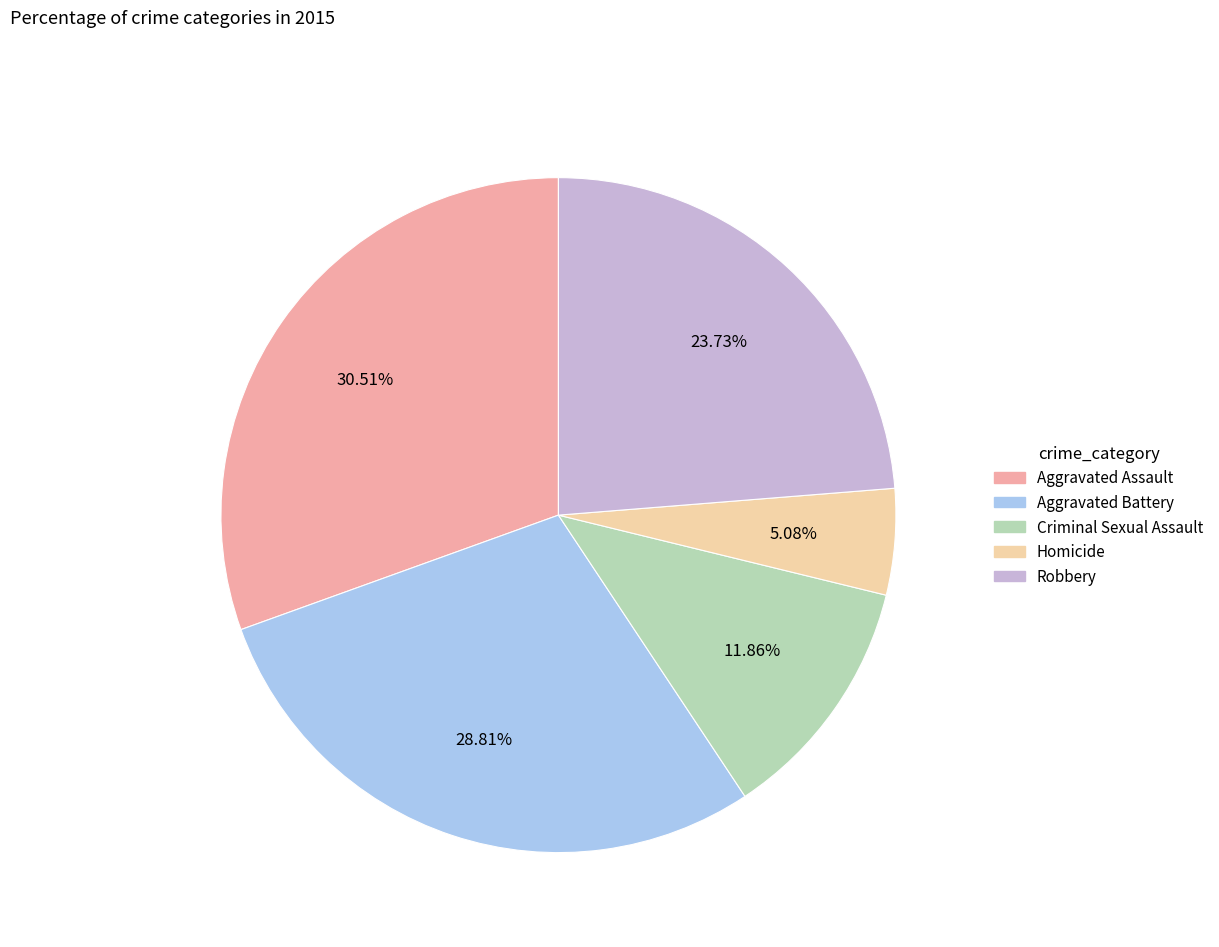

Rank the categories by value from lowest to highest.

Homicide, Criminal Sexual Assault, Robbery, Aggravated Battery, Aggravated Assault